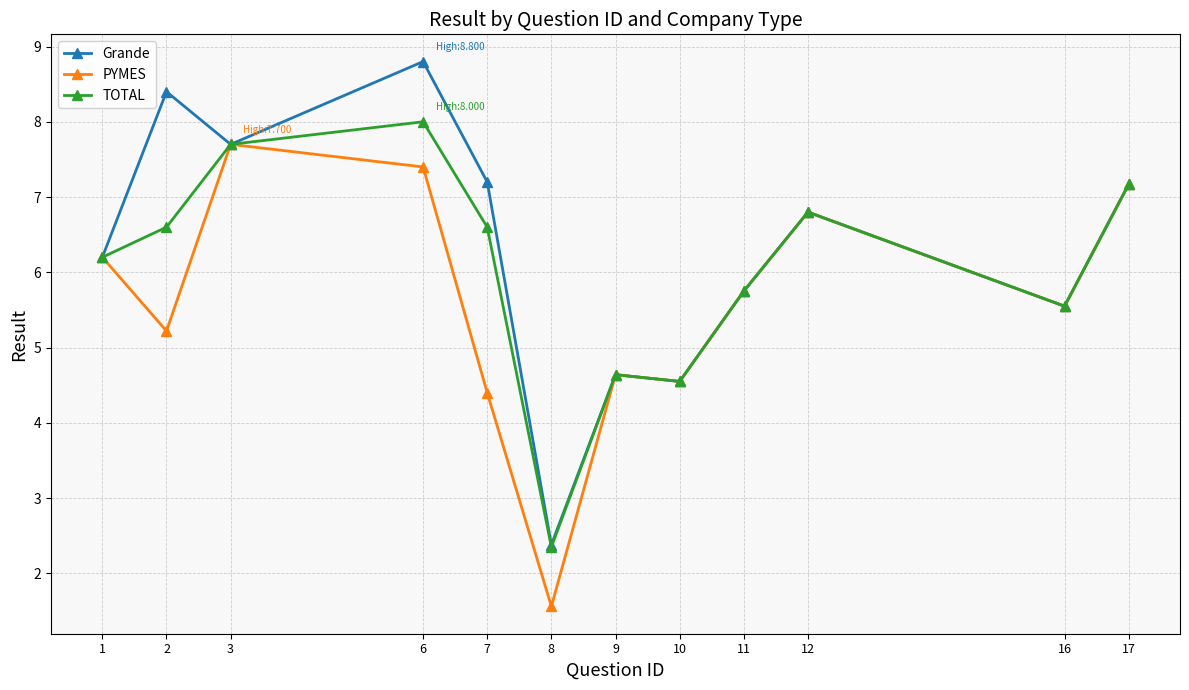

What is the value of the Grande point at the 3rd from the left?

7.7